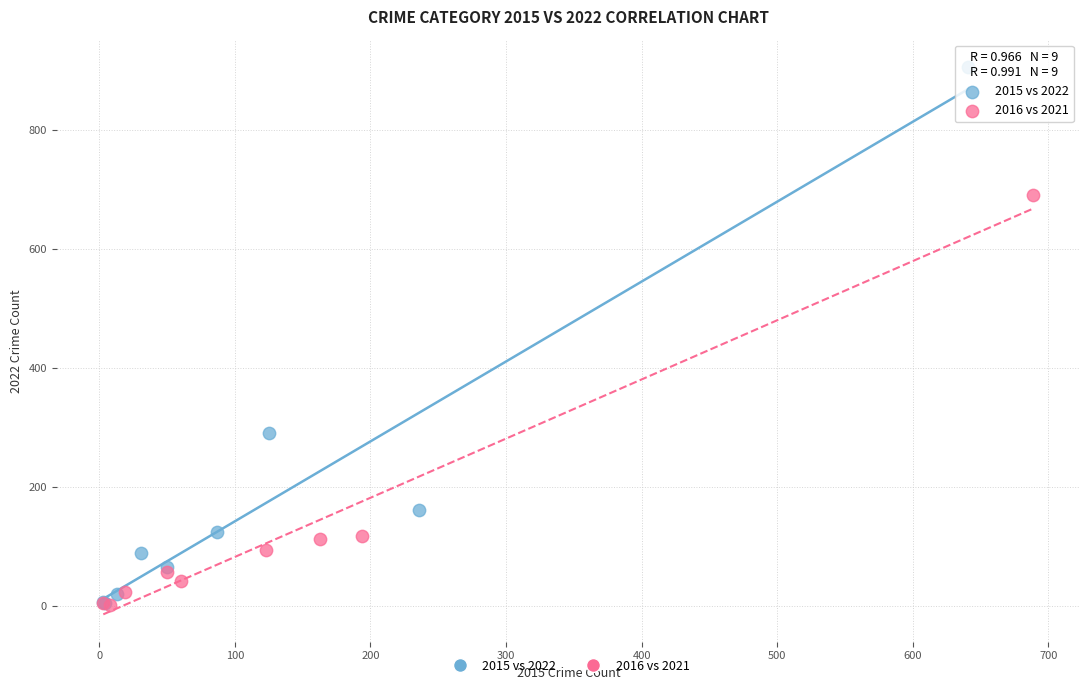

Which series has the widest spread of Y values?

2015 vs 2022